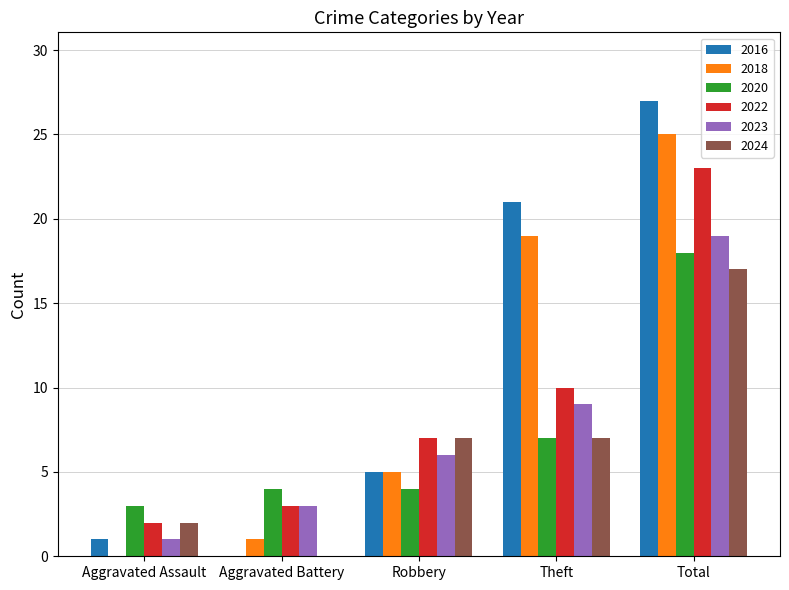

What is the maximum value for 2020?

18